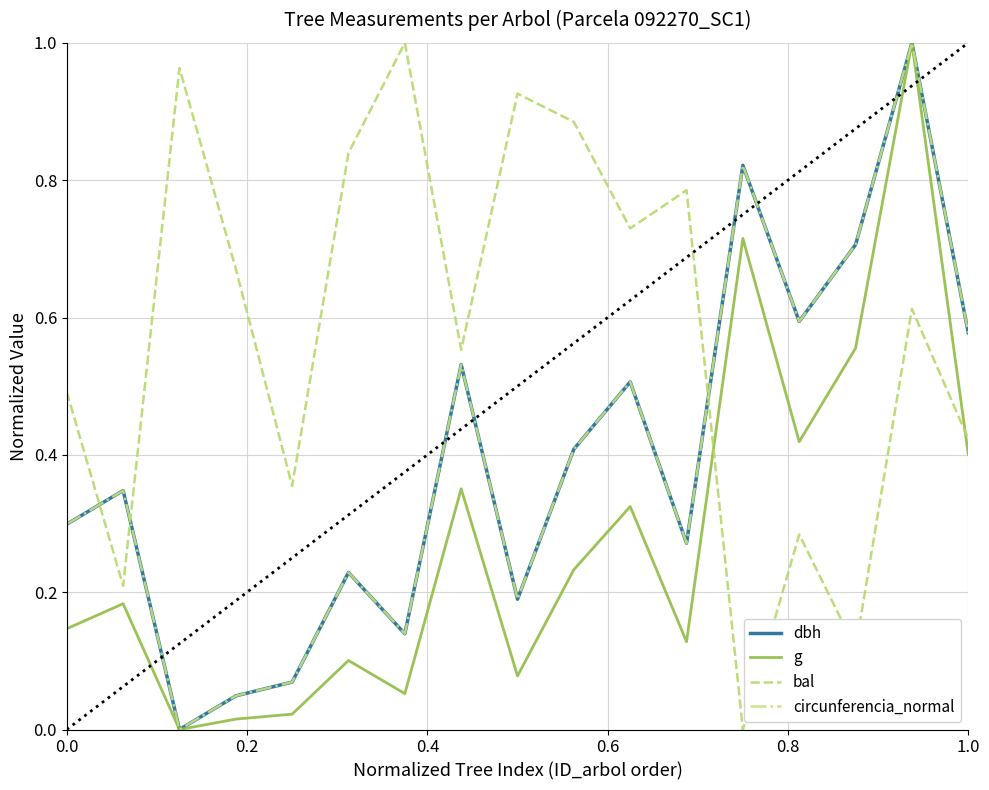

After their last crossing, which series has the higher values: bal or g?

bal